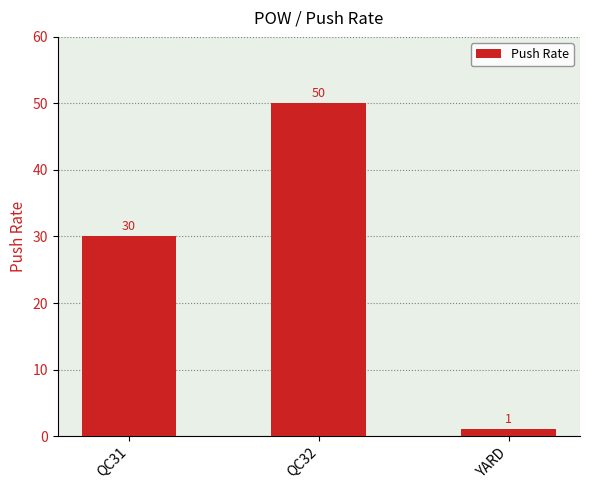

Which has a higher value, YARD or QC32?

QC32